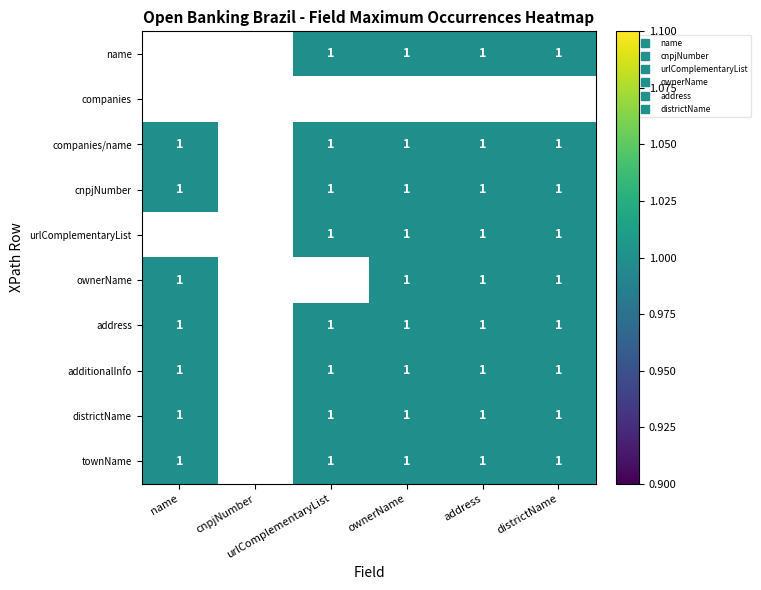

Is the value of cnpjNumber at urlComplementaryList greater than the value of companies at name?

No